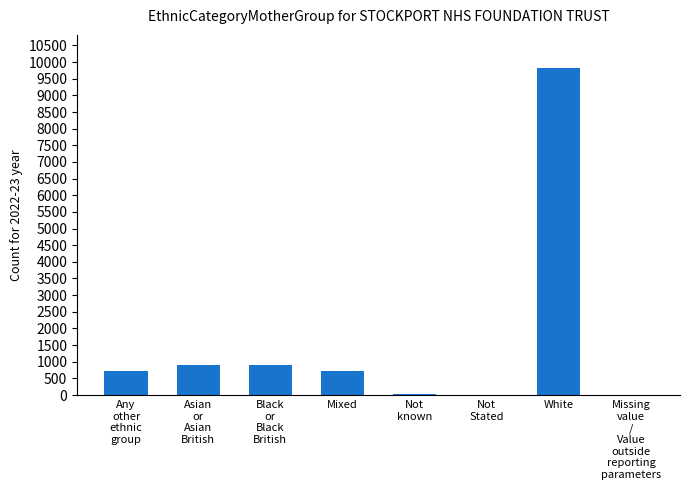

What is the sum of all values?

13102